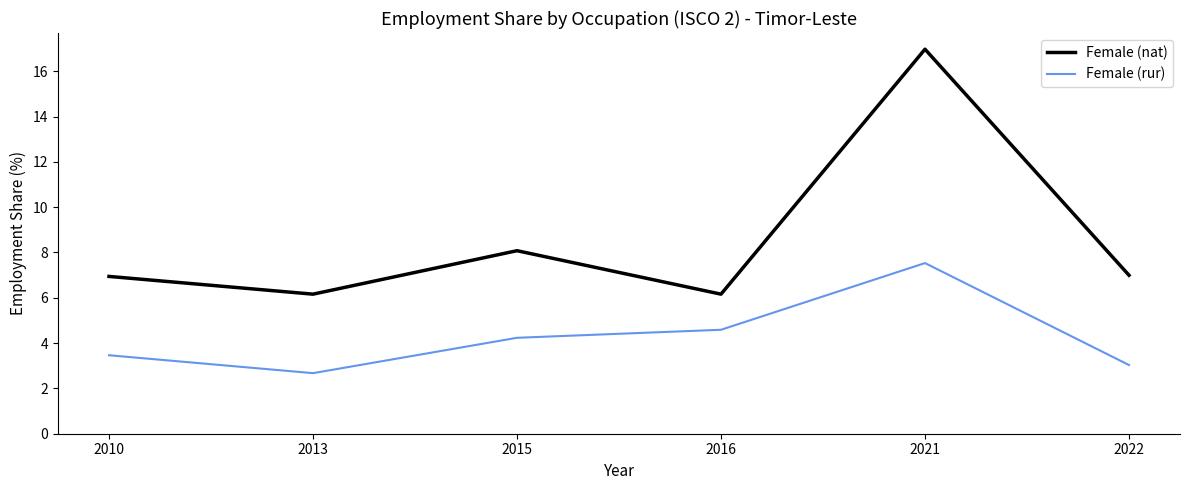

True or false: Female (nat) and Female (rur) intersect in this chart.

False